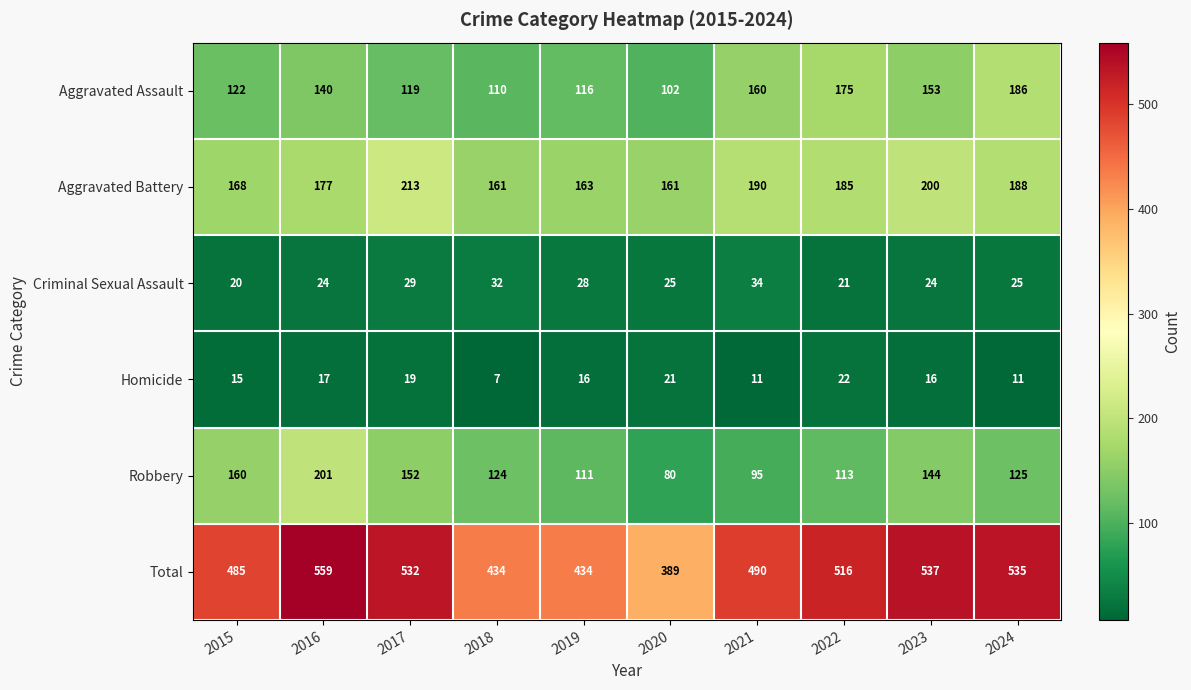

Which series has the widest spread of values?

Total